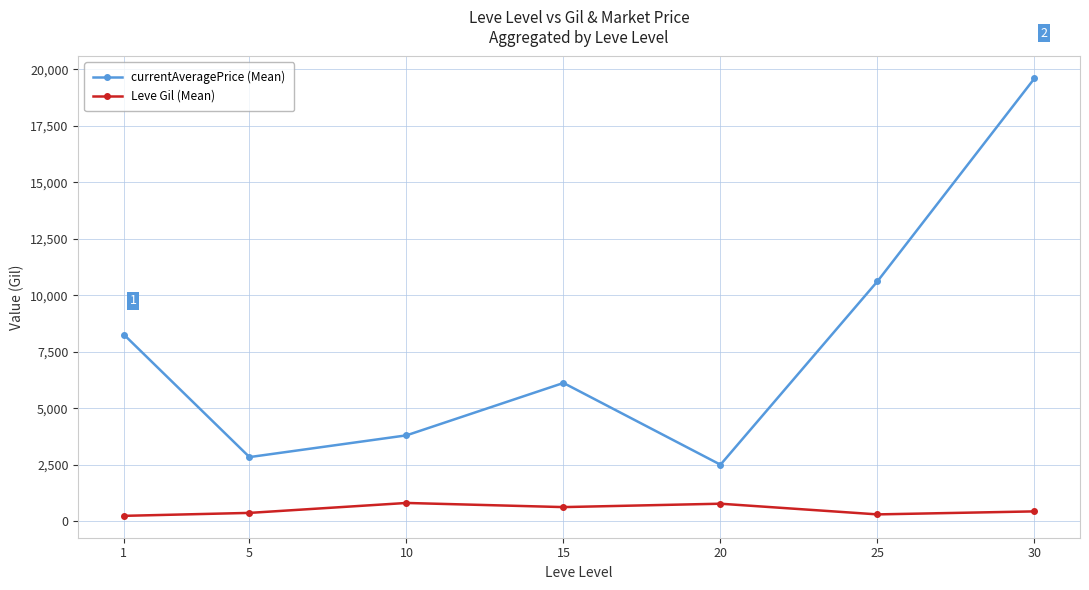

Does the chart display data point markers on the line(s)?

Yes